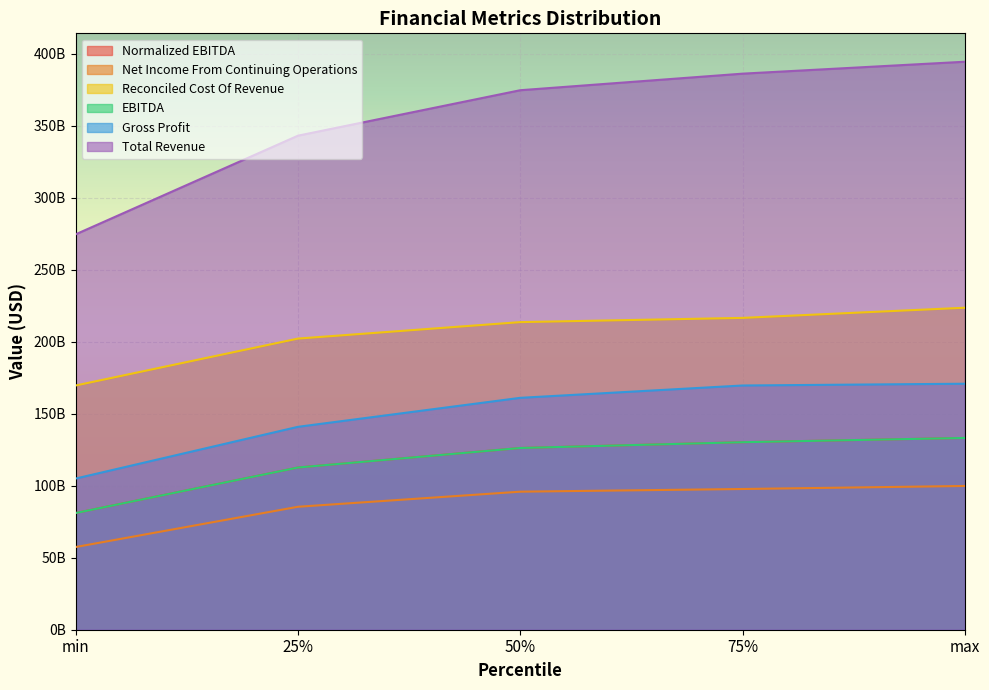

How many categories are shown in the chart?

5